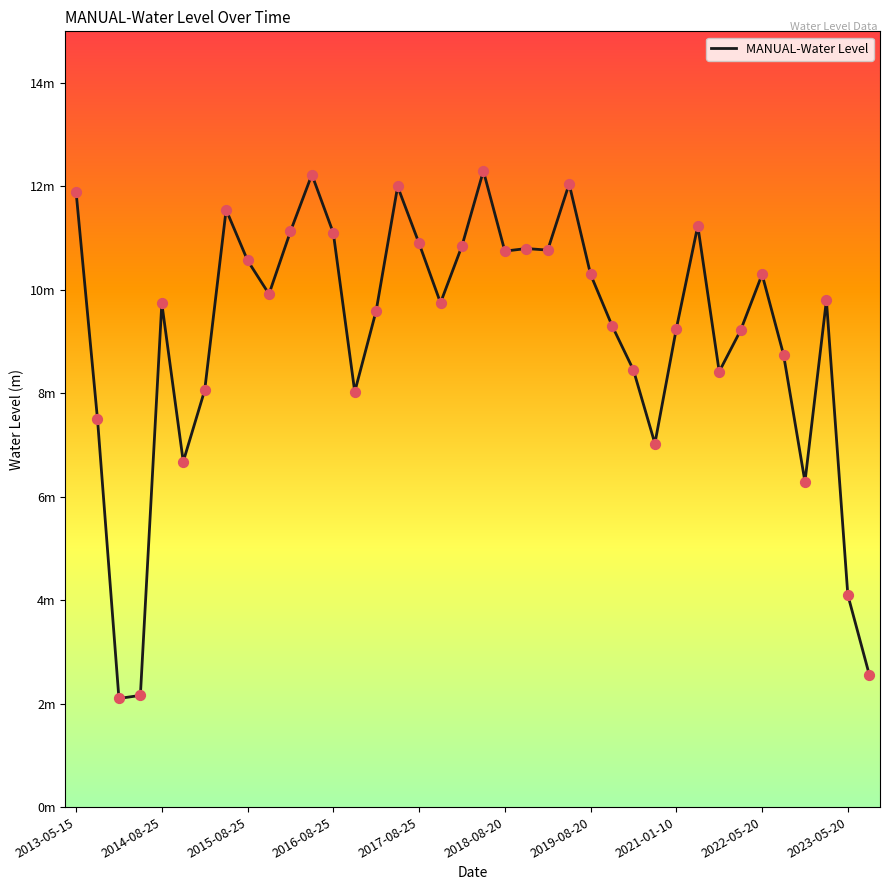

Does the chart have visible grid lines?

No